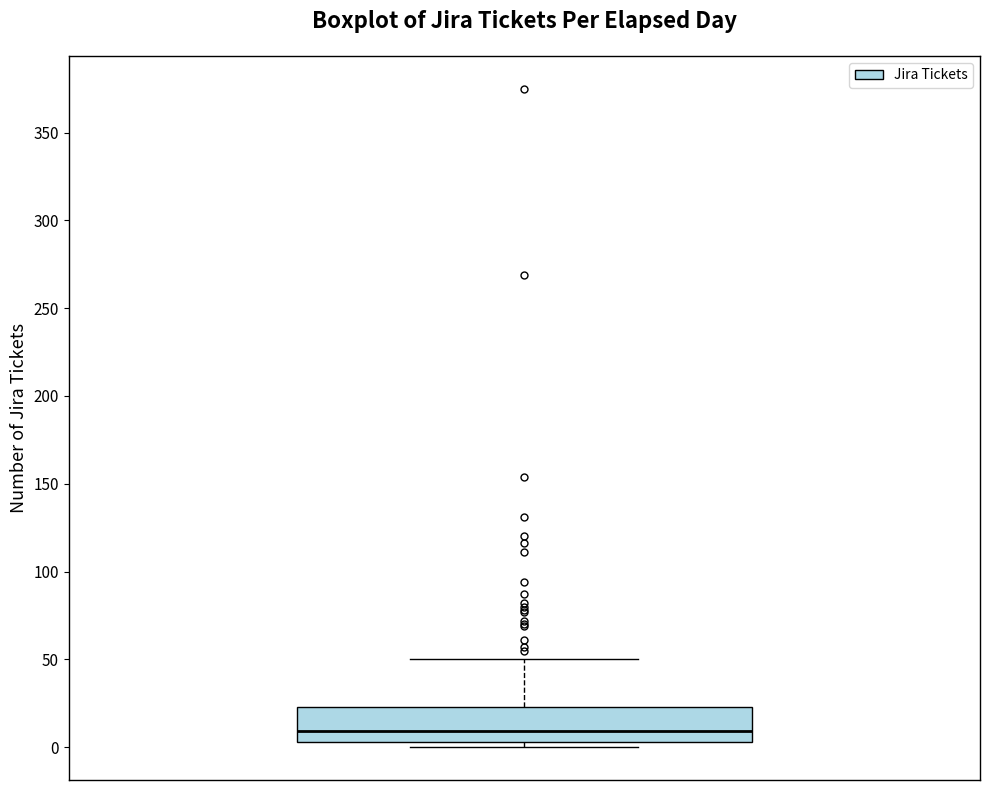

Read this box plot against the y-axis: the position of the median line, the range covered by the box, and the ends of both whiskers. The values are not printed on the chart, so give them approximately, as read against the axis.

median 10, box 5 to 25, whiskers 0 to 50